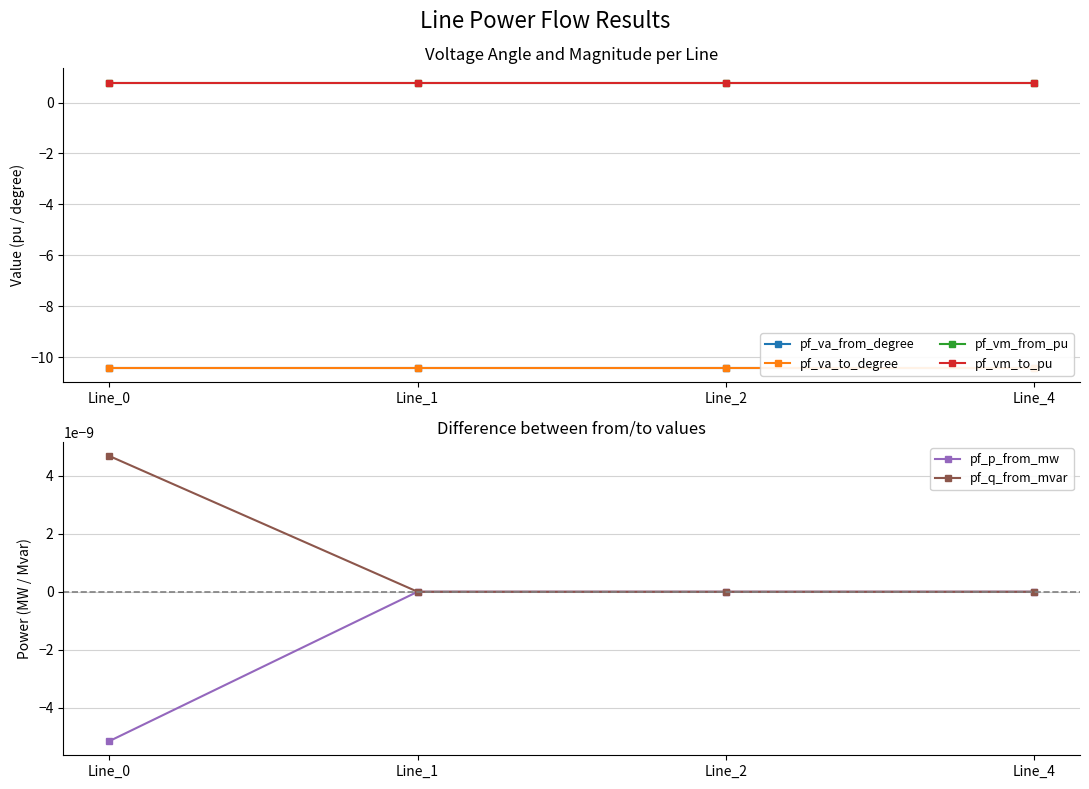

What is the value of the pf_vm_to_pu point at the 3rd from the left?

0.8